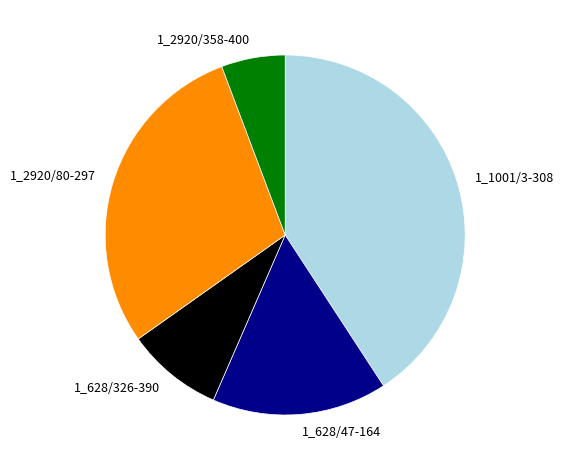

Does 1_628/326-390 account for over 50% of the chart?

No